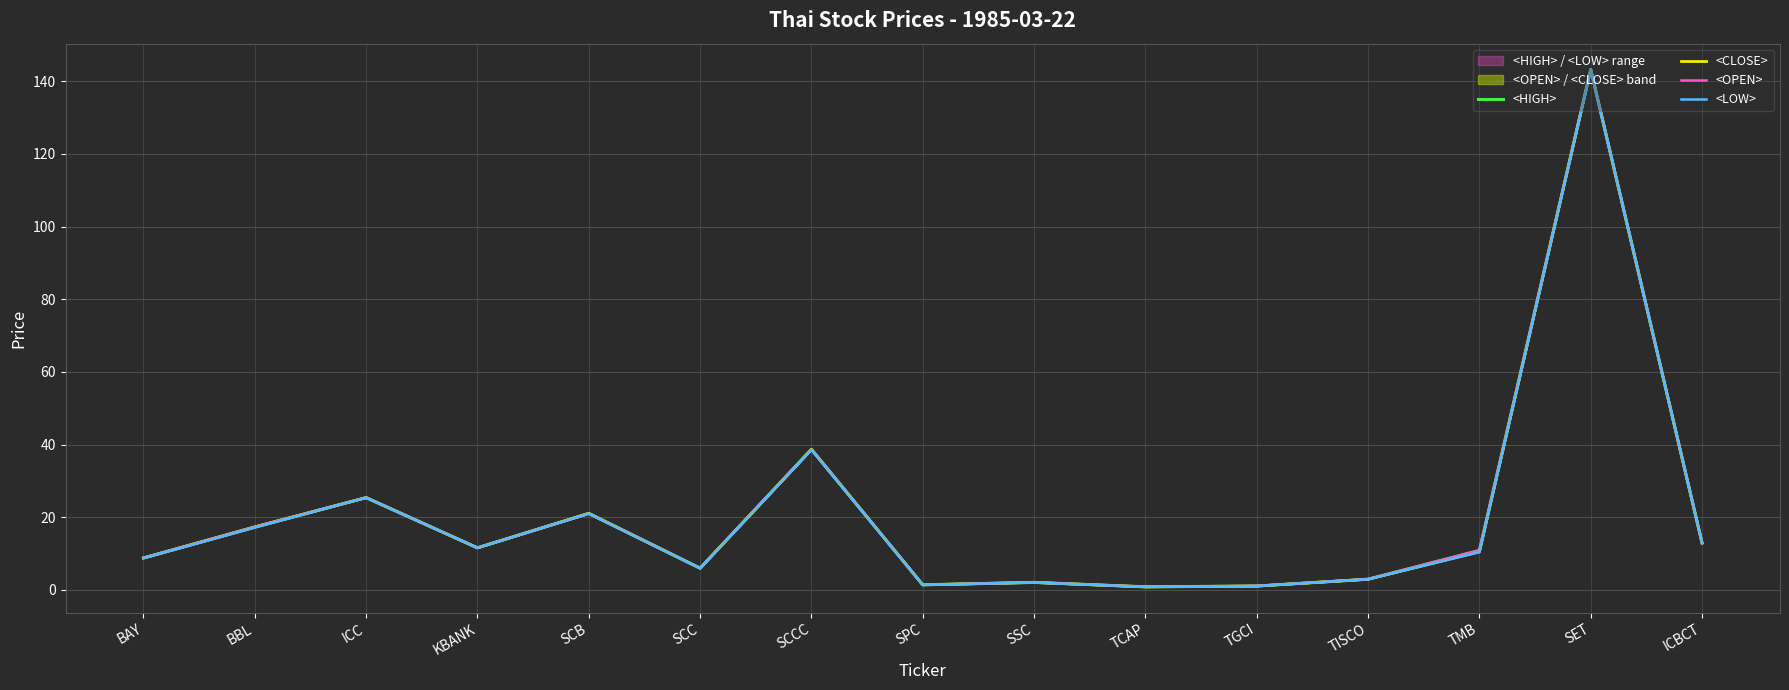

What is the label of the 6th point from the right?

TCAP